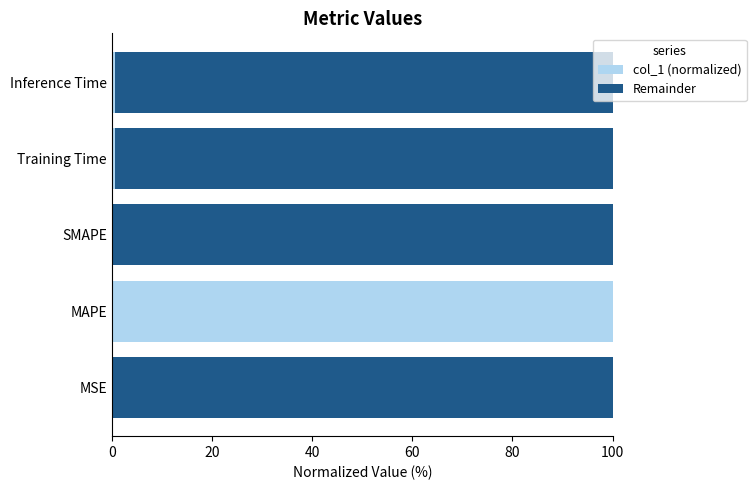

True or false: col_1 (normalized) has a value of 175.6 at MAPE.

False